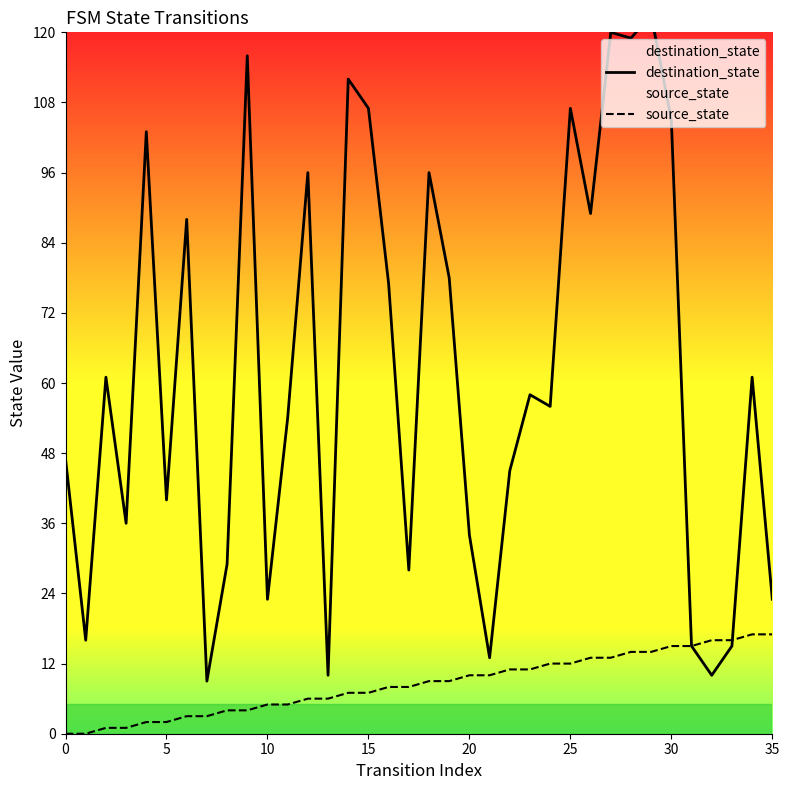

True or false: source_state has a value of 5 at 10.

True